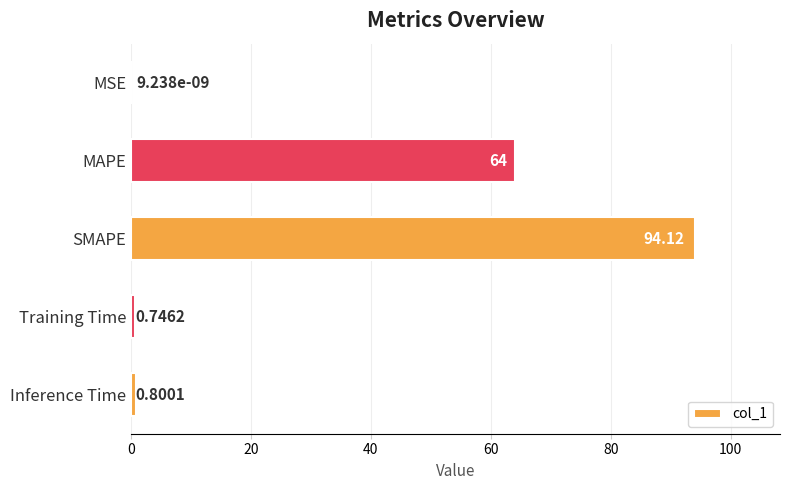

What is the change in value from SMAPE to Training Time?

-93.4